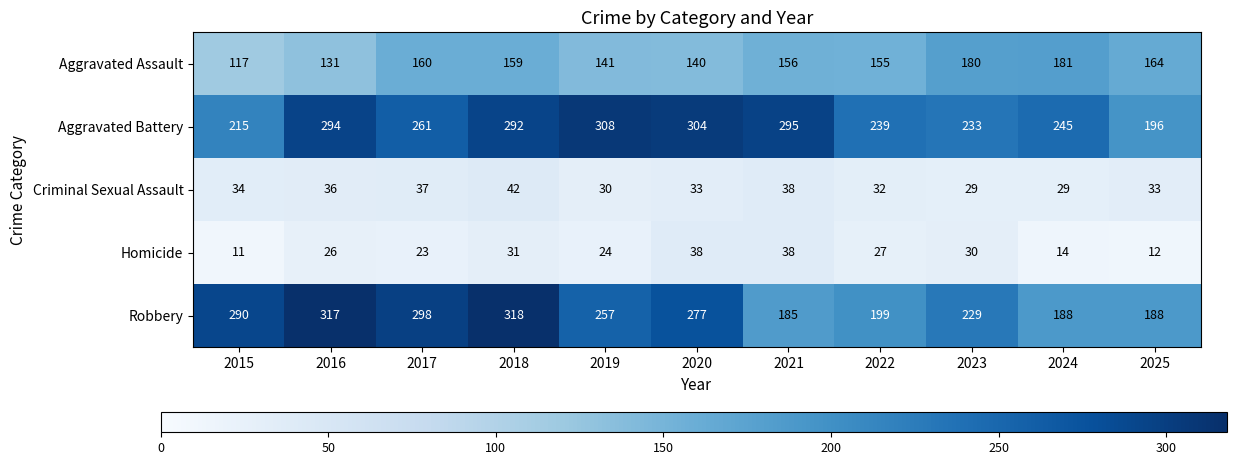

True or false: Aggravated Battery has a value of 202 at 2016.

False